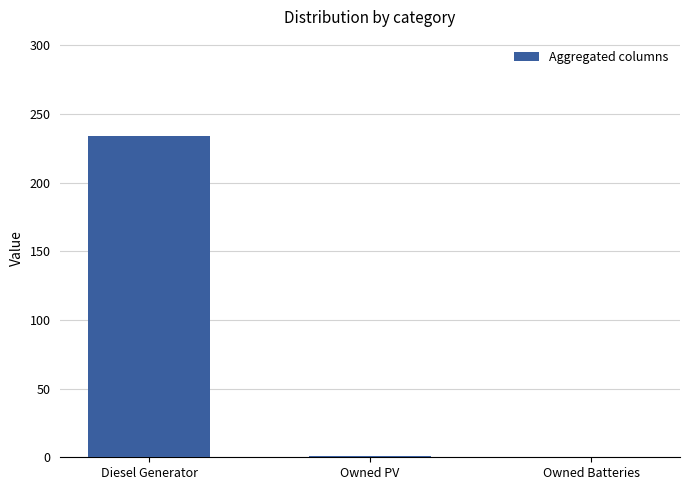

What is the change in value from Diesel Generator to Owned Batteries?

-234